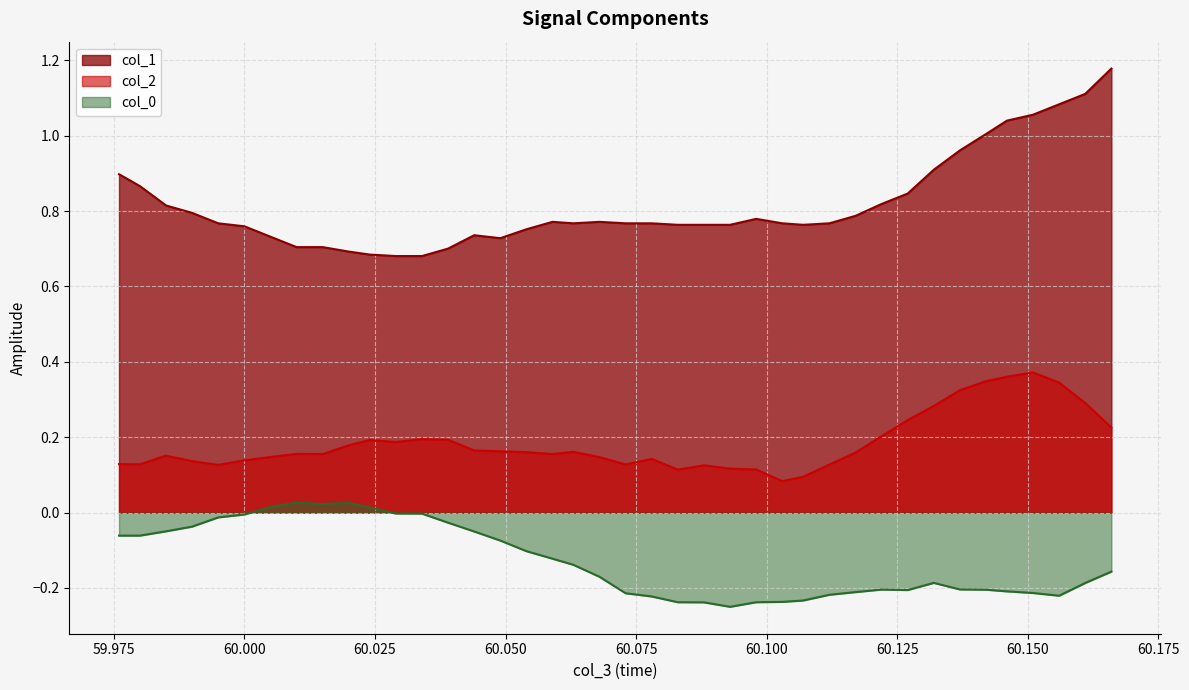

What is the difference between the maximum and minimum values in the col_0 series?

0.3